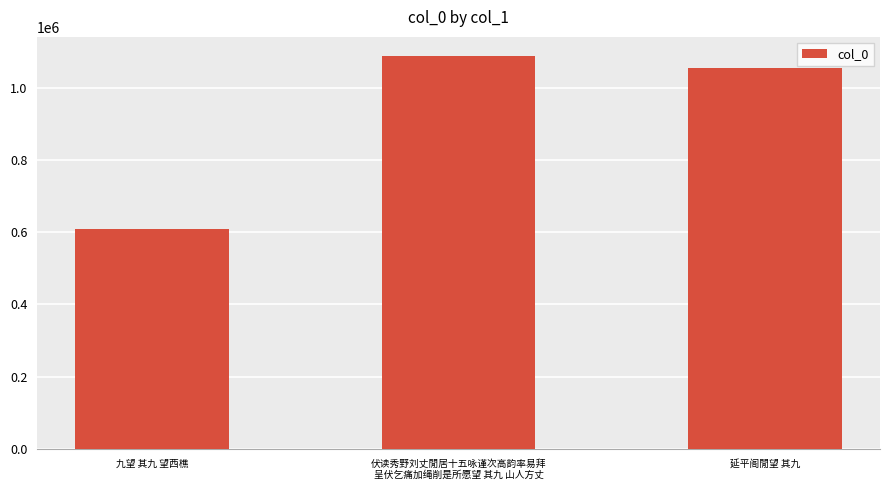

Is it true that the value at 伏读秀野刘丈閒居十五咏谨次高韵率易拜
呈伏乞痛加绳削是所愿望 其九 山人方丈 is 695535?

False